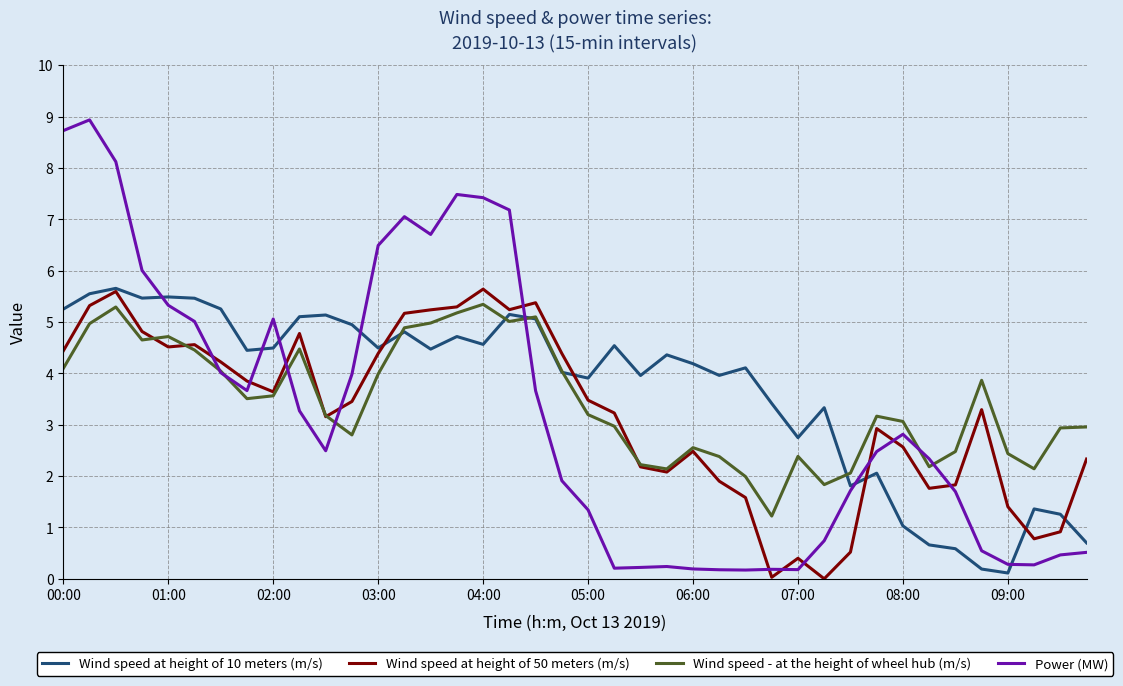

What are all the series names shown in the legend?

Wind speed at height of 10 meters (m/s), Wind speed at height of 50 meters (m/s), Wind speed - at the height of wheel hub (m/s), Power (MW)